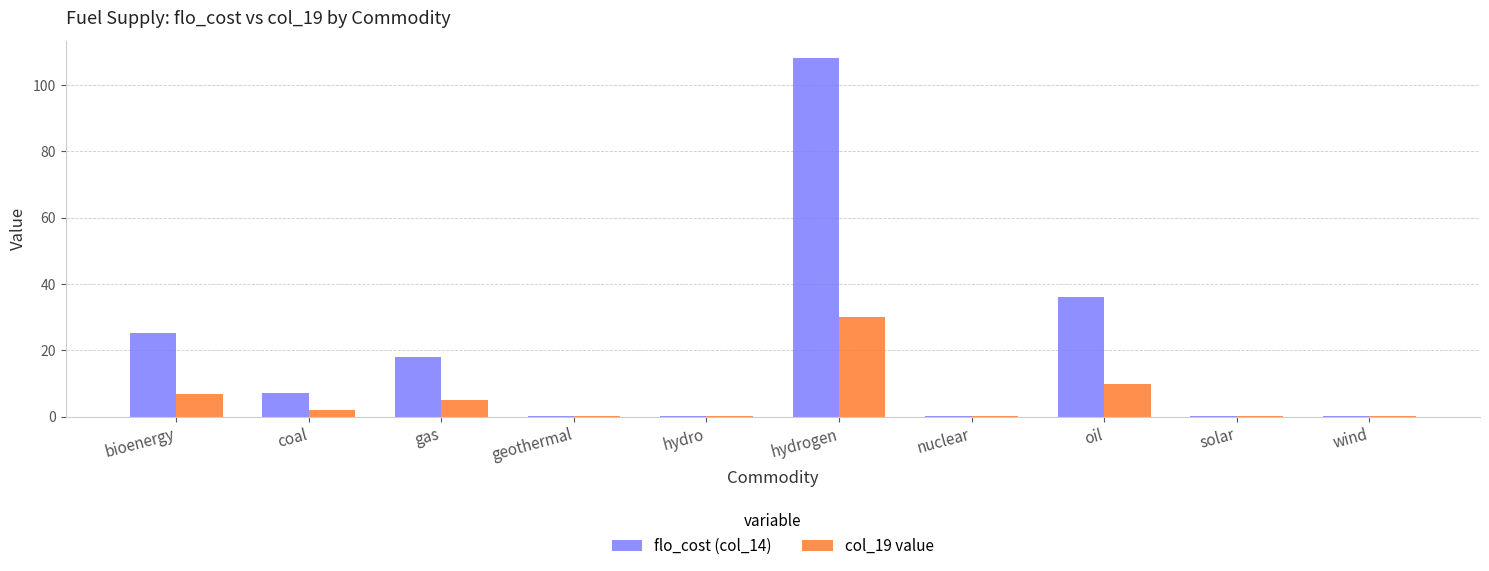

Which series has the largest total across all categories?

flo_cost (col_14)